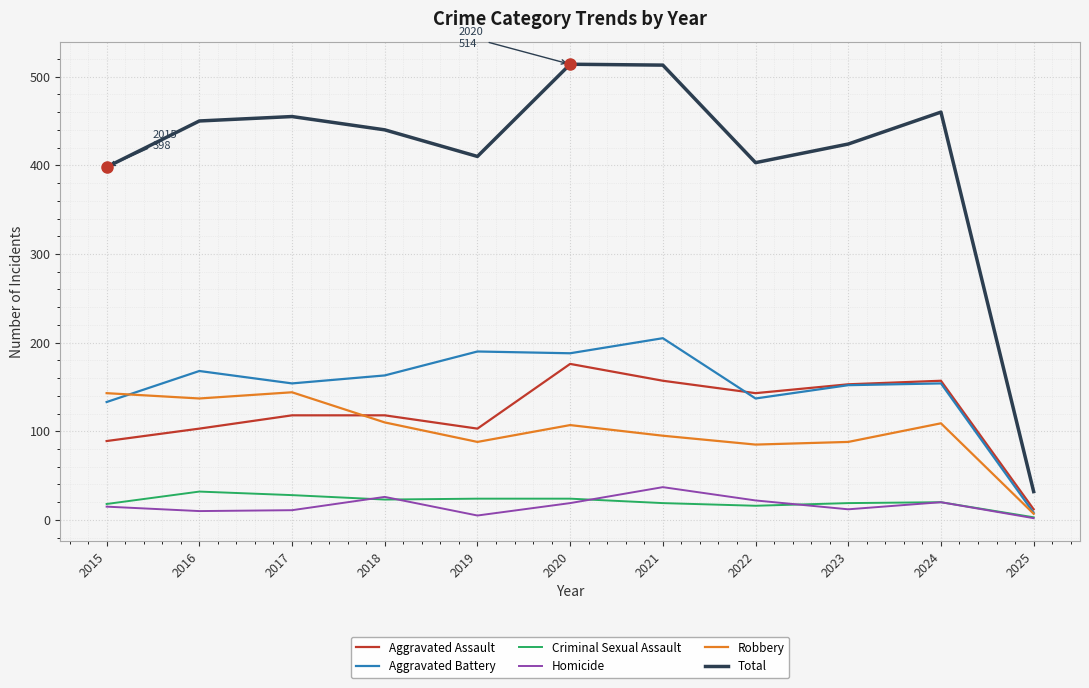

Which series has the widest spread of values?

Total